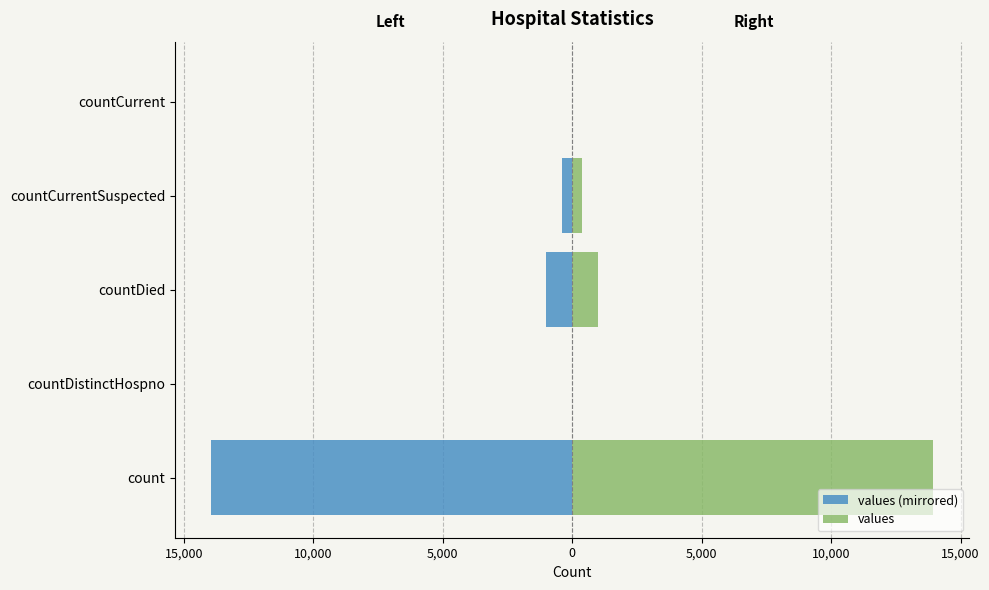

What is the value of the values (mirrored) bar at the 1st from the left?

-13939